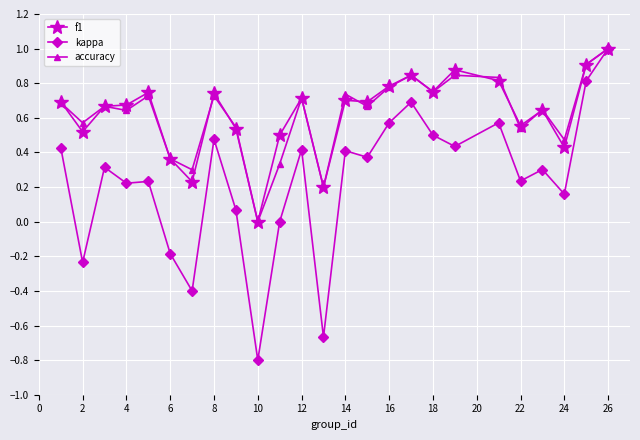

What is the minimum value shown in the chart?

-0.8